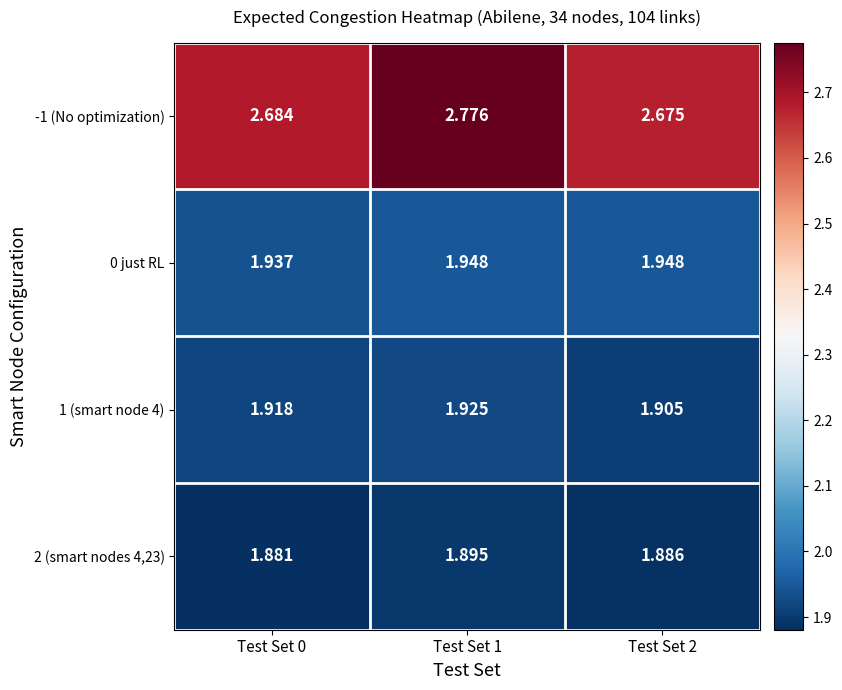

Is the value of 2 (smart nodes 4,23) at Test Set 0 greater than the value of -1 (No optimization) at Test Set 1?

No